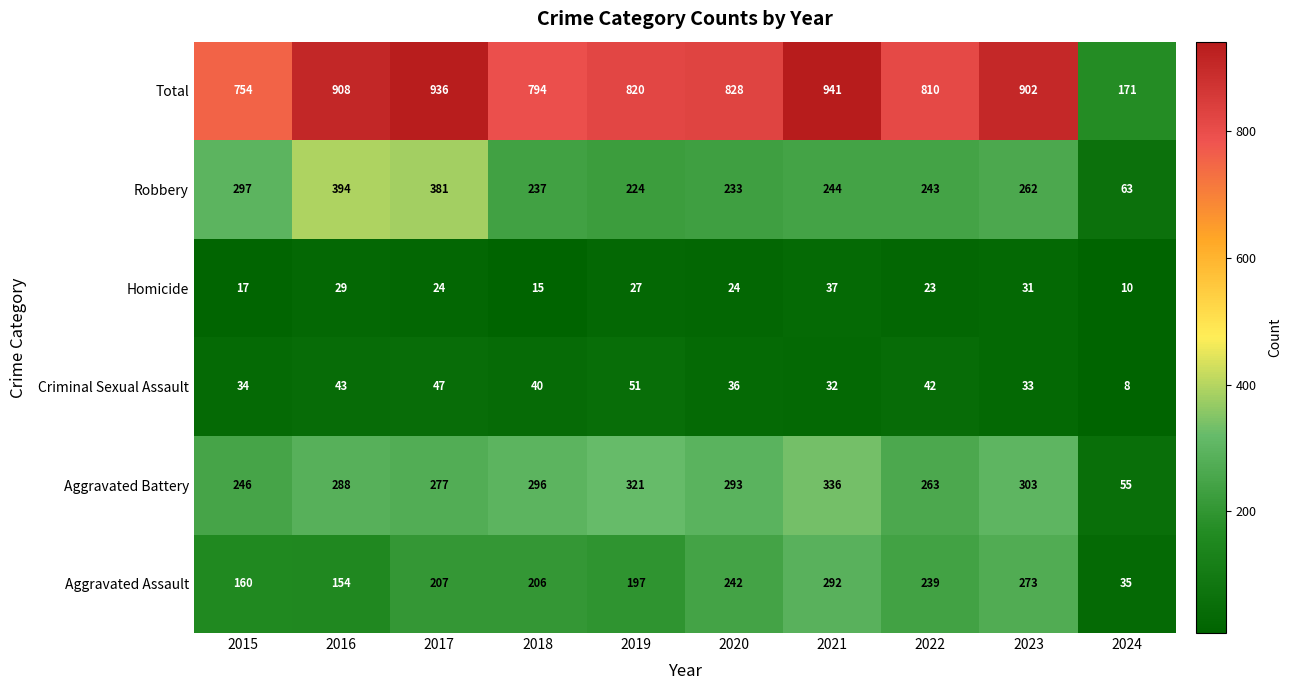

Which series has the widest spread of values?

Total